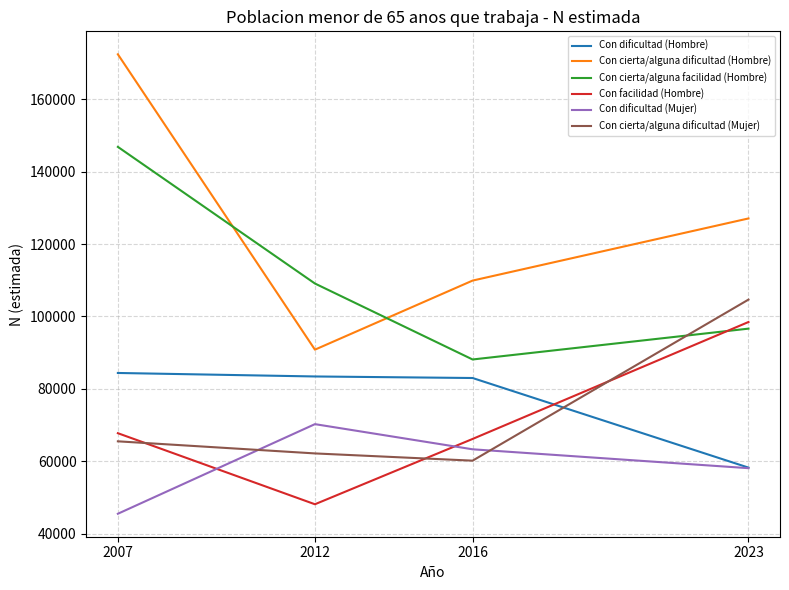

What value does the Con facilidad (Hombre) series have at 2023?

98472